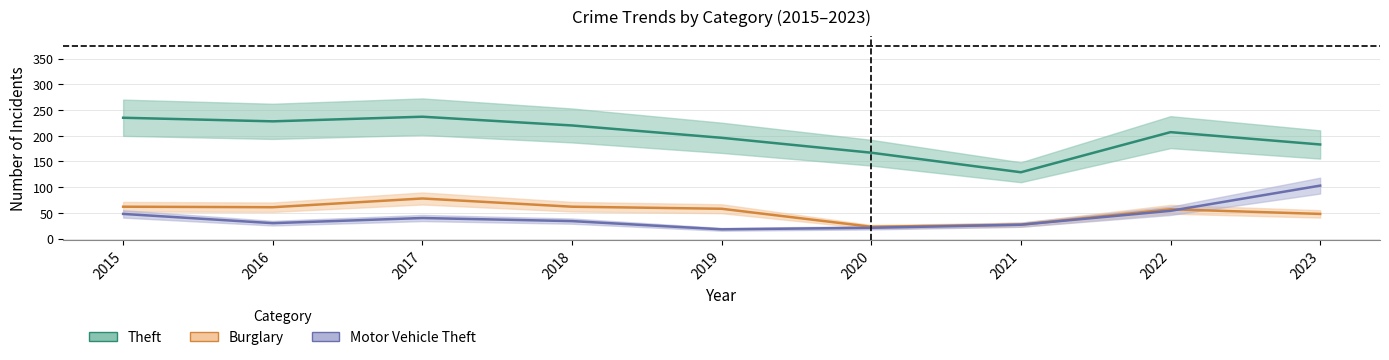

How many distinct data groups are displayed?

3